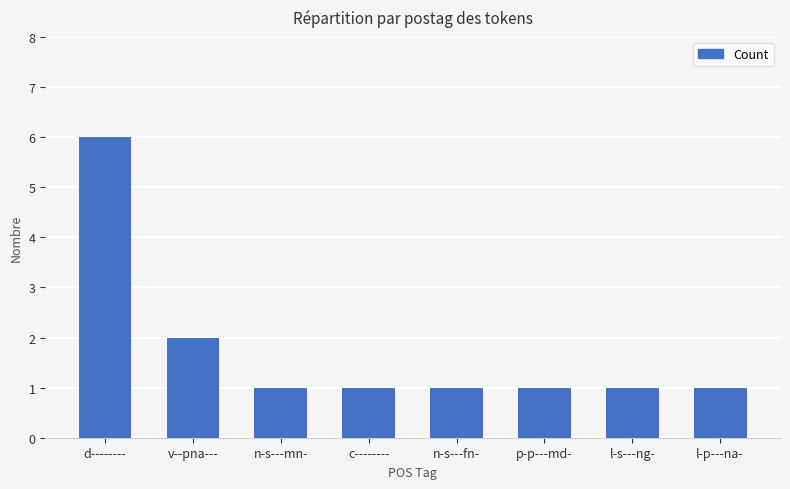

What is the maximum value shown in the chart?

6